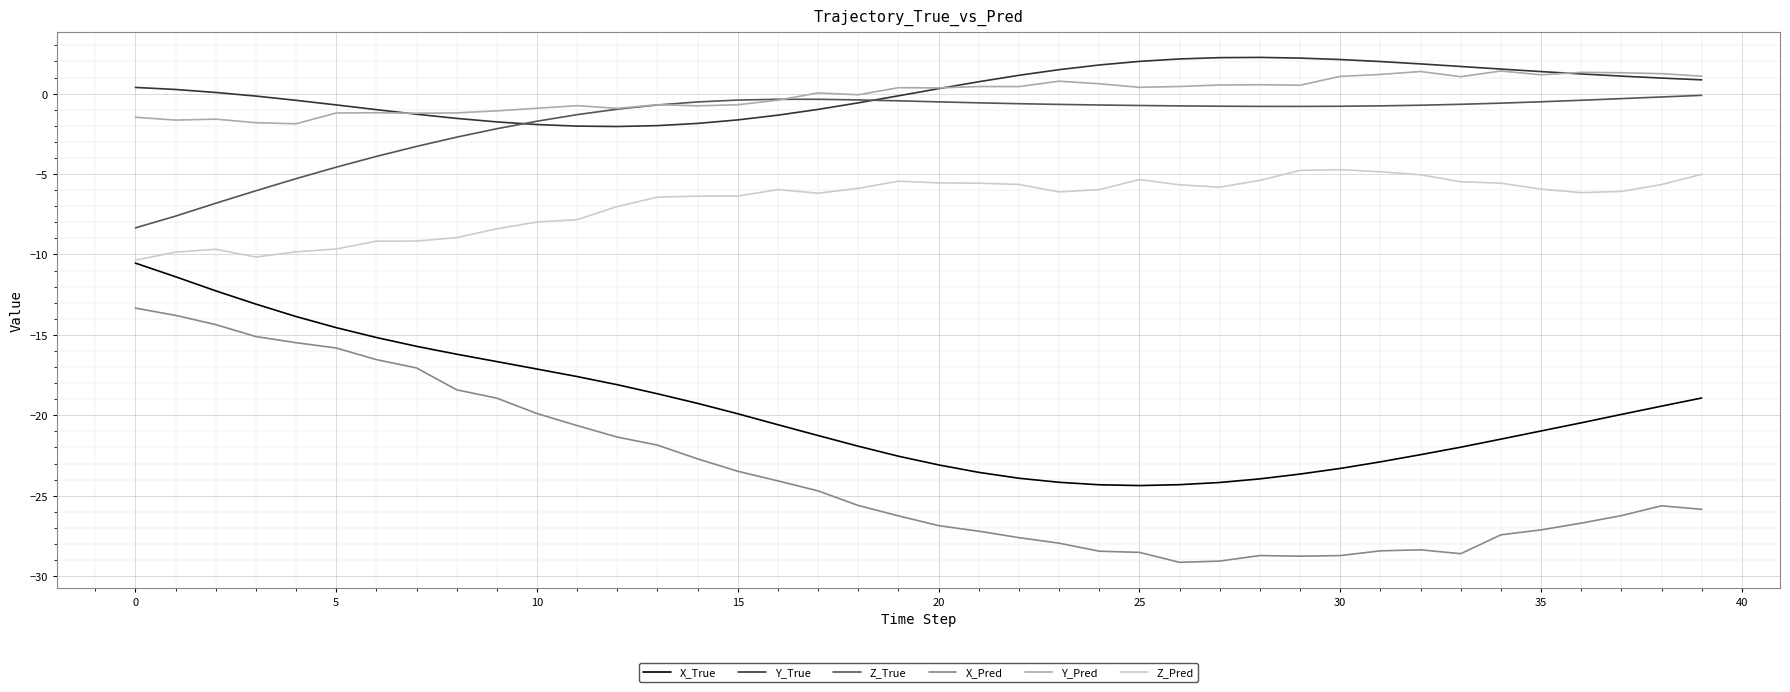

What is the maximum value shown in the chart?

2.3